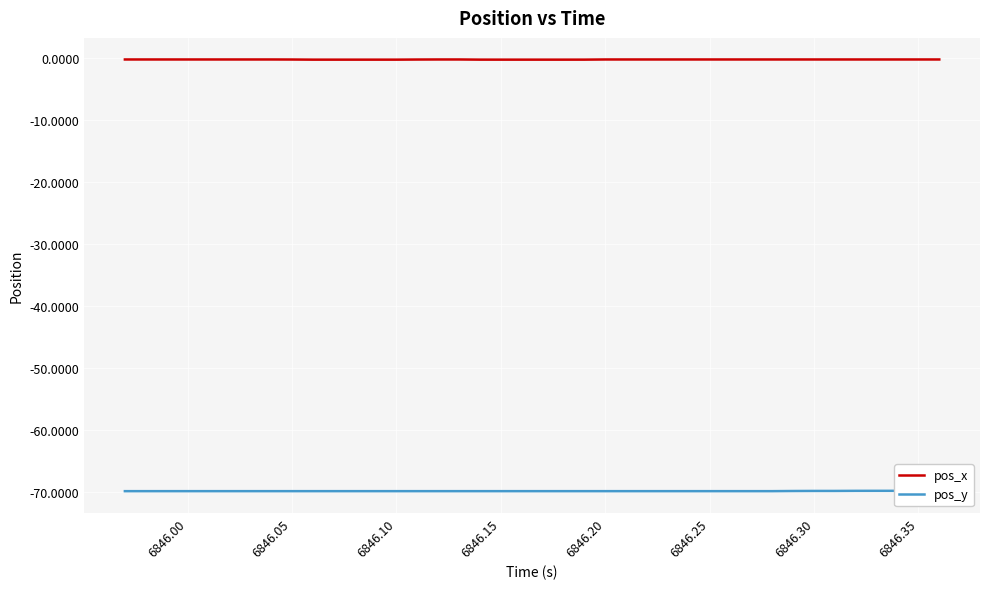

Which series has the widest spread of values?

pos_y